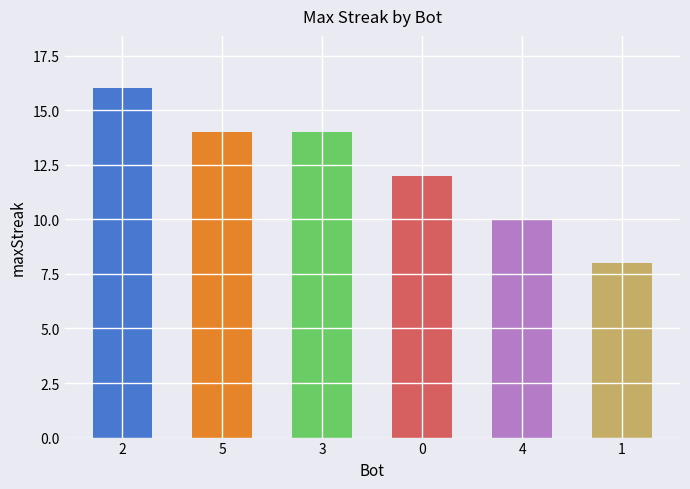

True or false: the data shows 16 at 2.

True